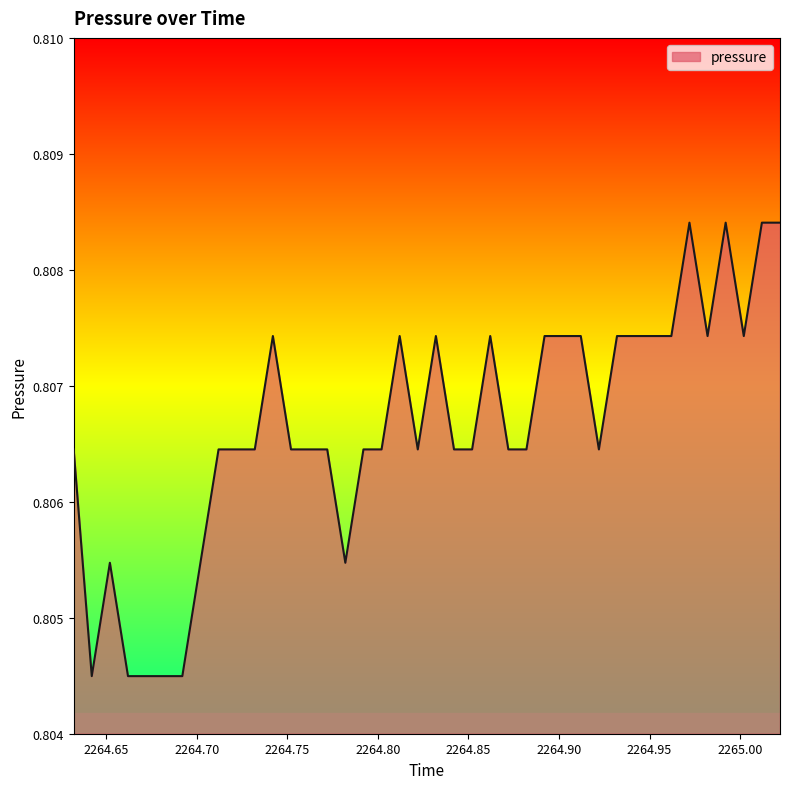

Does the chart display data point markers on the line(s)?

No